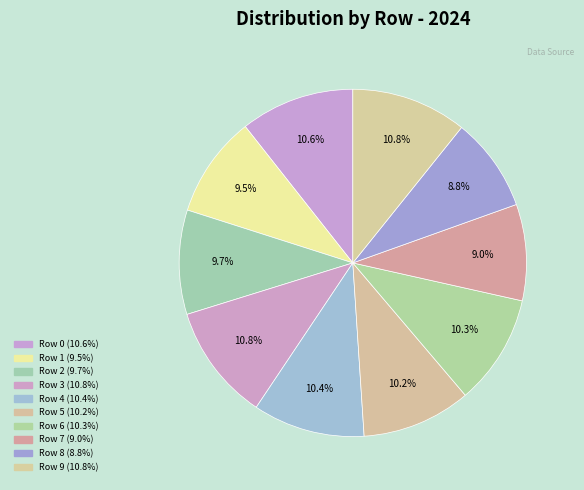

How many segments does this pie chart have?

10